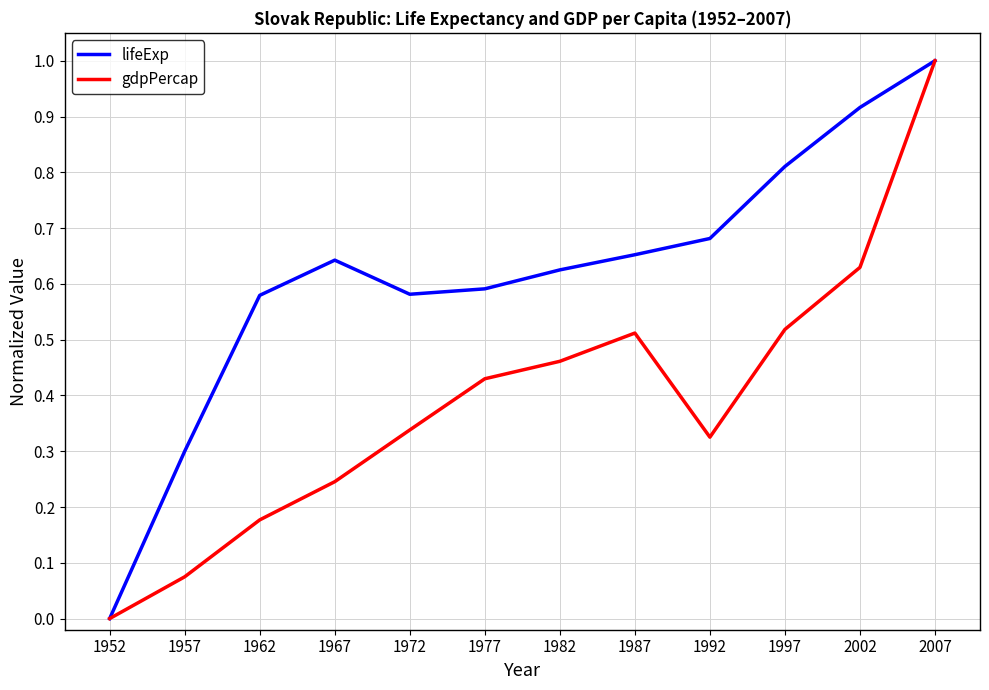

What is the sum of all lifeExp values?

7.4